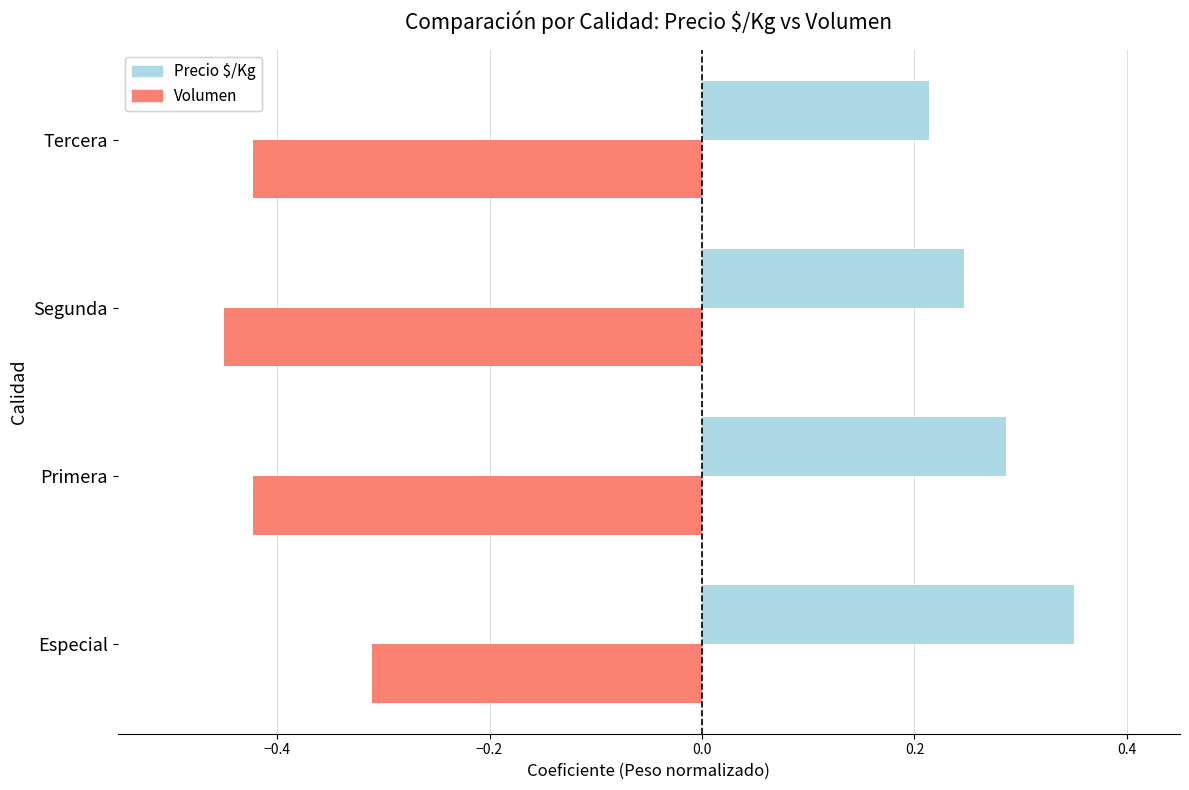

List the series in order of their overall mean, highest first.

Precio $/Kg, Volumen